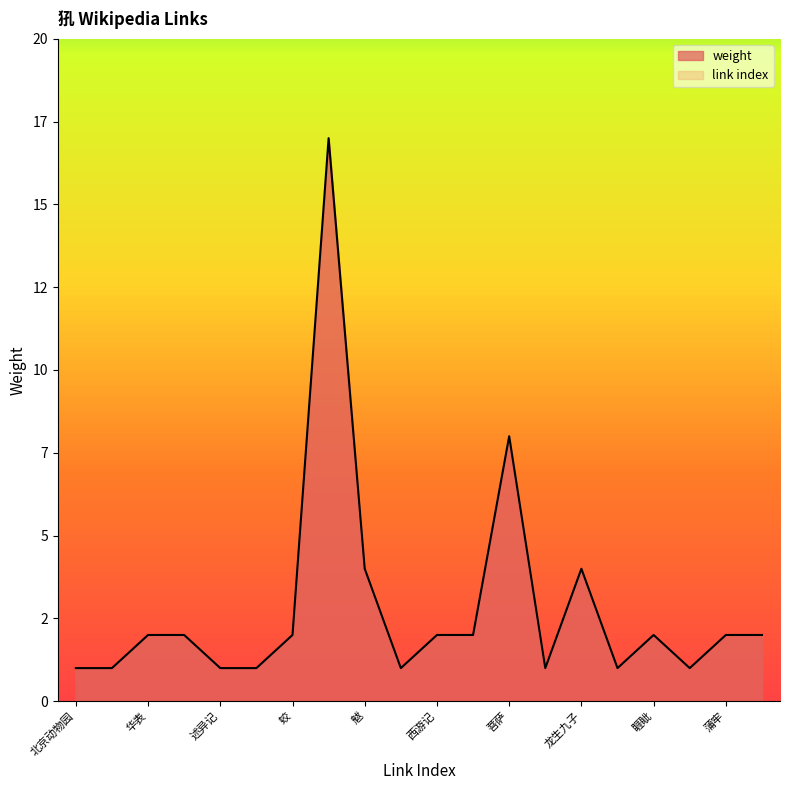

At which category does the data reach its first local valley?

薛仁贵